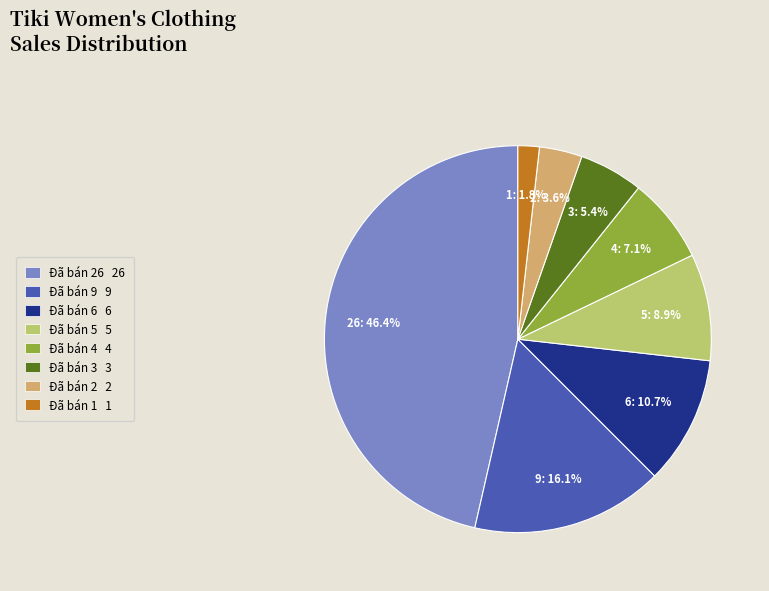

Does any single category account for the majority?

No